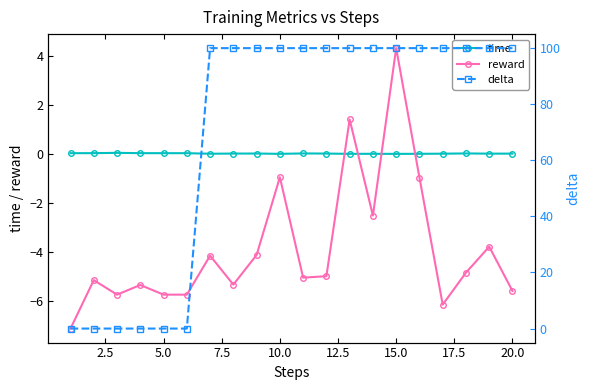

How many values in reward are above zero?

2